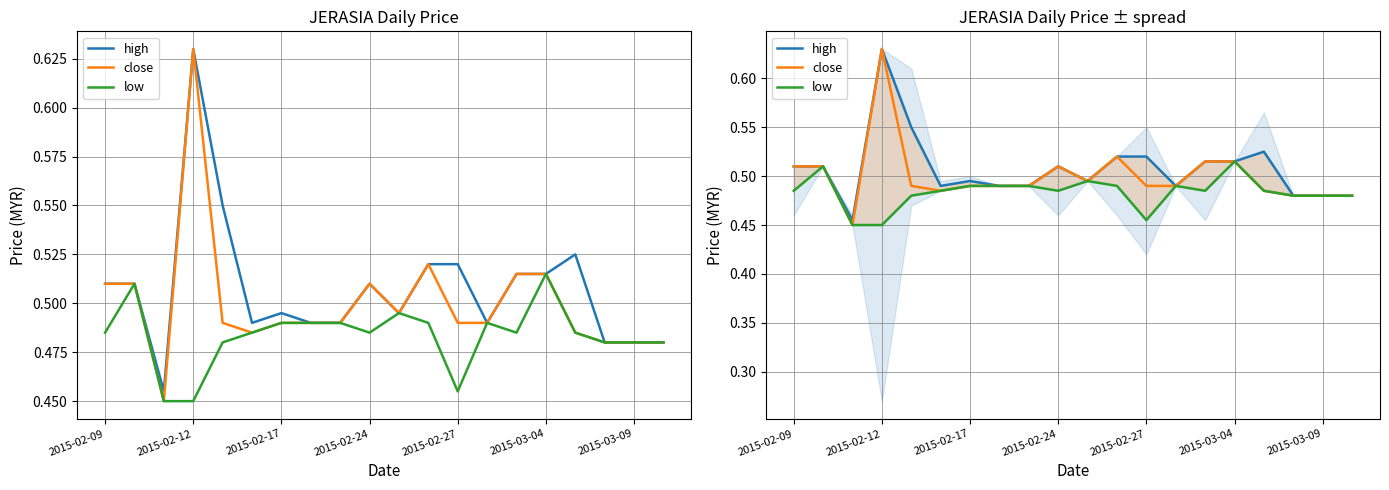

Which series changed the most between 2015-02-24 and 2015-03-09?

high